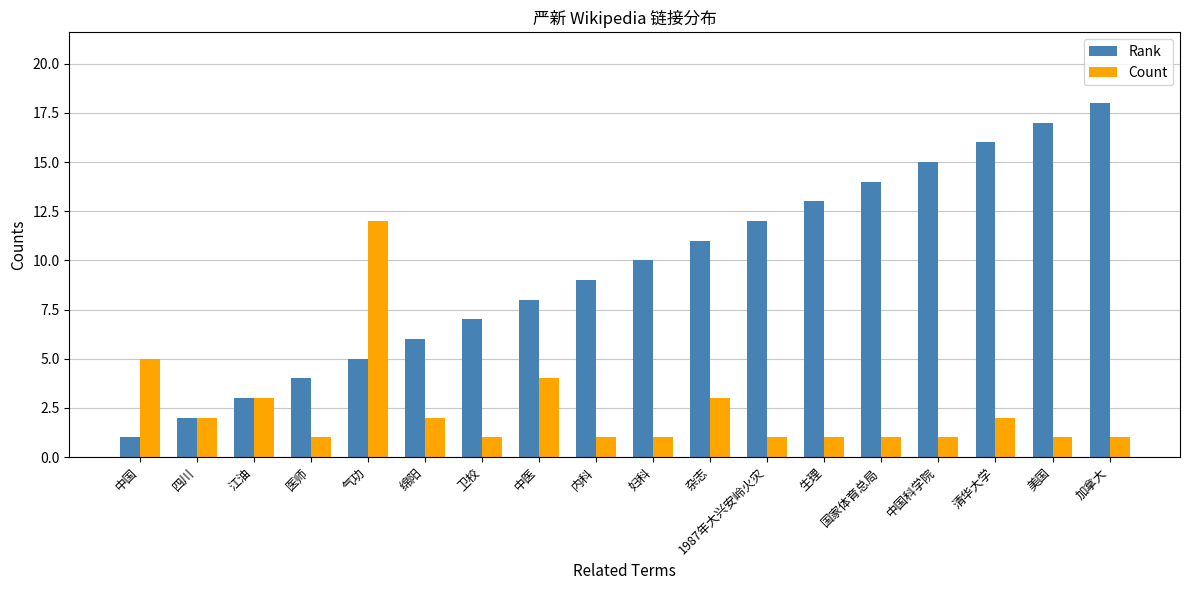

Reading left to right, list all the values displayed in this chart.

Rank: 中国=1	四川=2	江油=3	医师=4	气功=5	绵阳=6	卫校=7	中医=8	内科=9	妇科=10	杂志=11	1987年大兴安岭火灾=12	生理=13	国家体育总局=14	中国科学院=15	清华大学=16	美国=17	加拿大=18
Count: 中国=5	四川=2	江油=3	医师=1	气功=12	绵阳=2	卫校=1	中医=4	内科=1	妇科=1	杂志=3	1987年大兴安岭火灾=1	生理=1	国家体育总局=1	中国科学院=1	清华大学=2	美国=1	加拿大=1